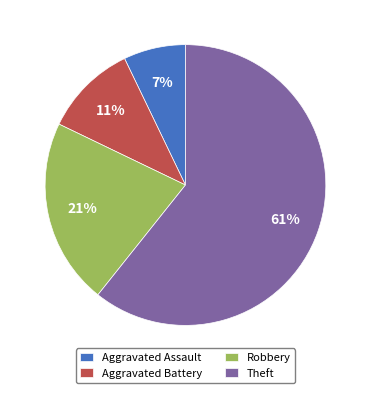

To the nearest percent, what percentage of the pie is Robbery?

21%